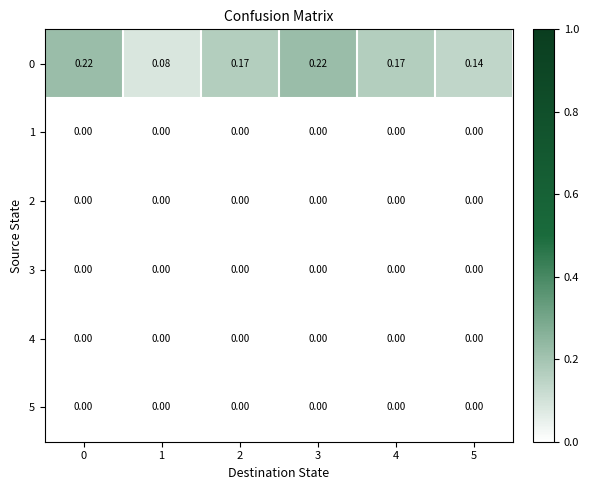

Is the value of 2 at 2 greater than the value of 0 at 3?

No